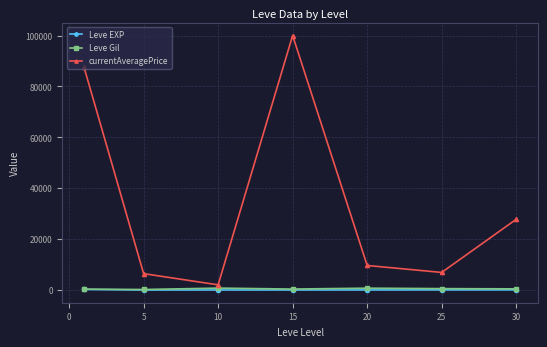

Which series has the largest range (max minus min)?

currentAveragePrice